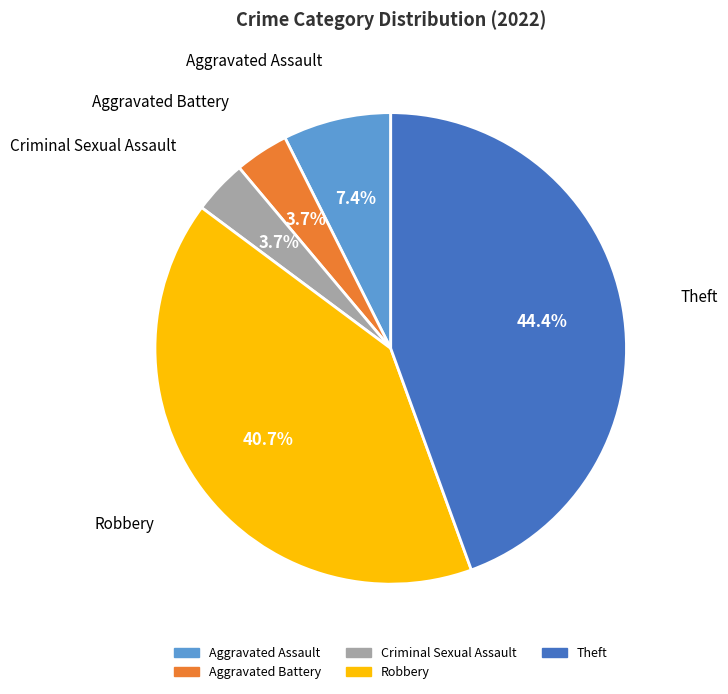

The Robbery slice represents 35% of the pie. True or false?

False